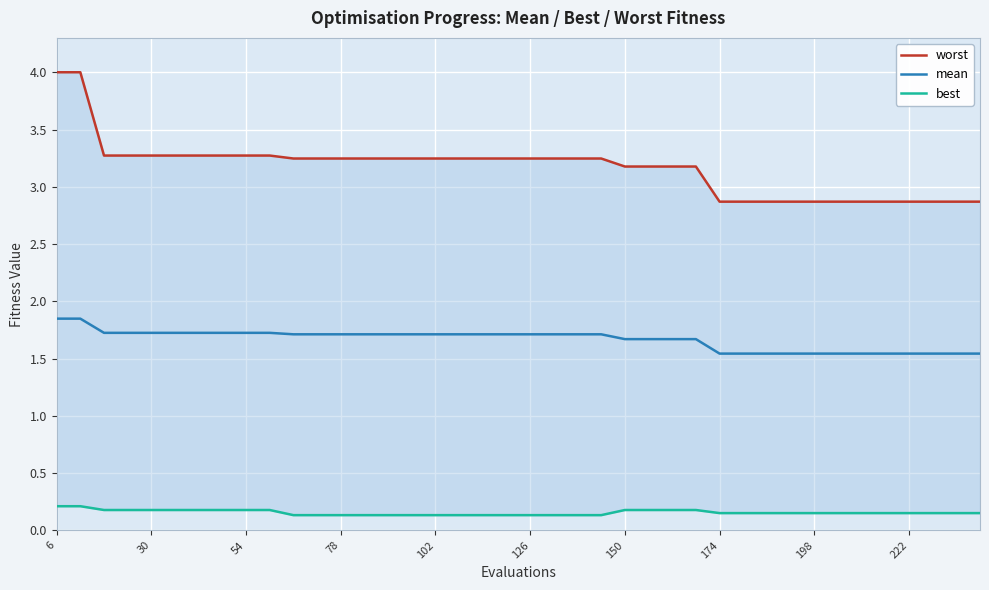

True or false: worst and best cross at least once.

False